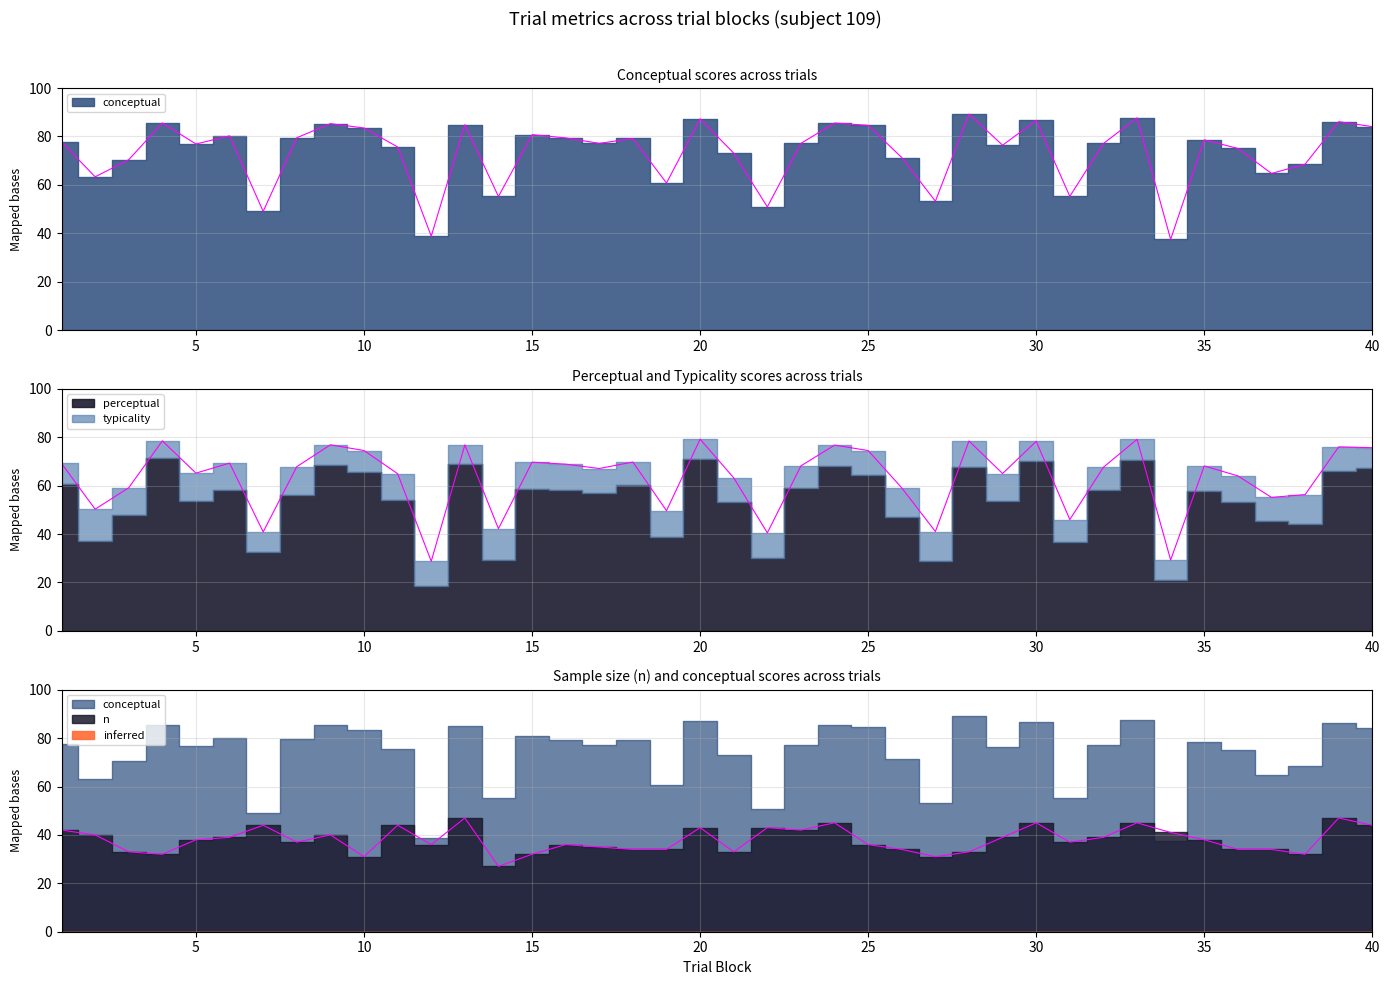

Does the chart display data point markers on the line(s)?

No